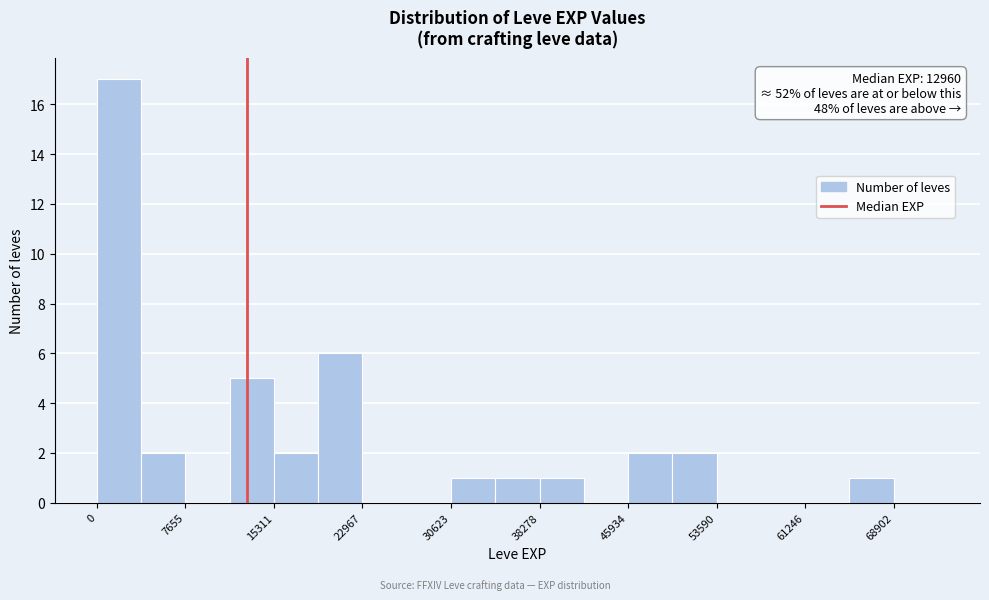

Around what value on the x-axis is the tallest bar? Give the approximate position of its centre, as read against the axis.

2000